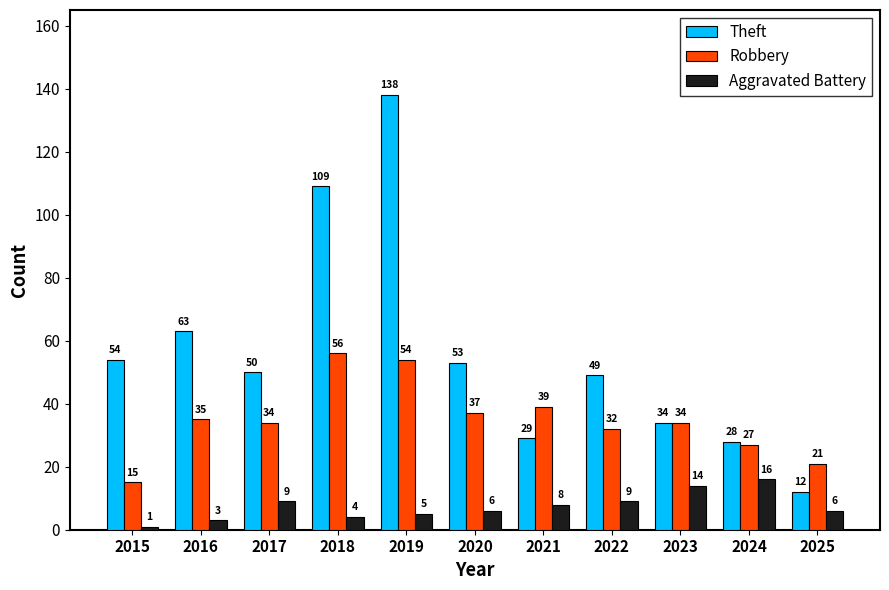

What are all the series names shown in the legend?

Theft, Robbery, Aggravated Battery